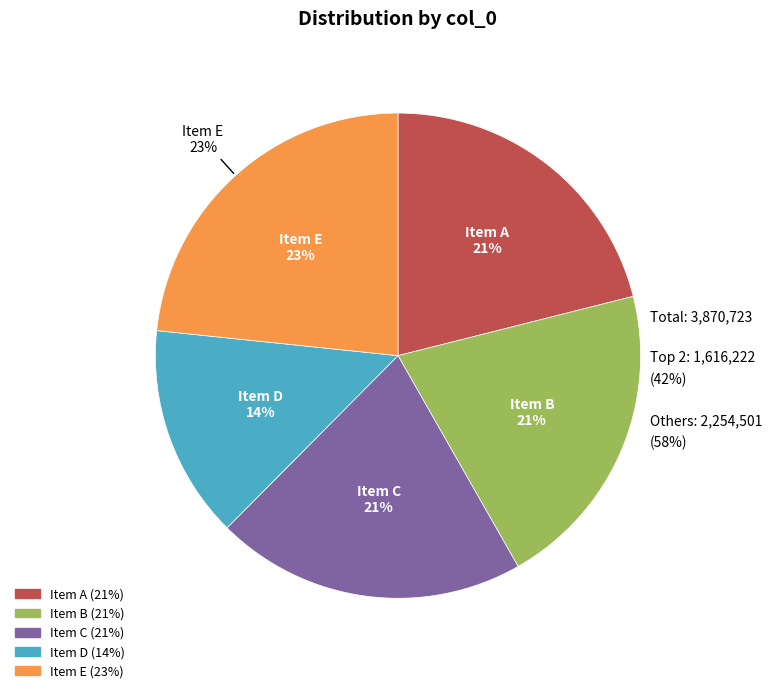

Rank the categories by value from lowest to highest.

549831, 800750, 800751, 815472, 903919